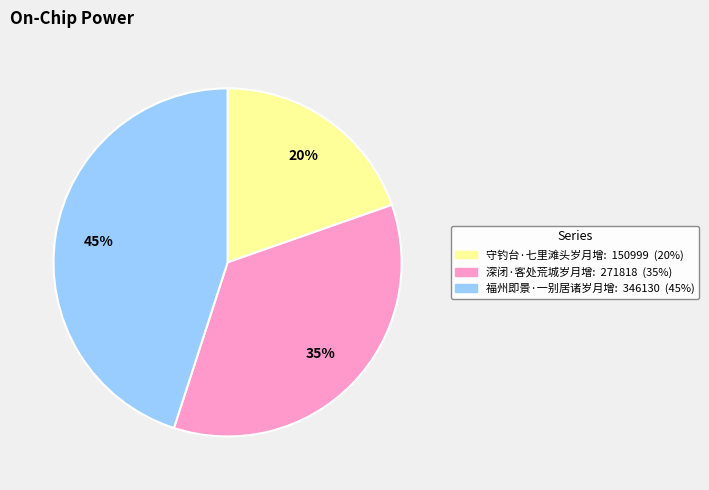

Is the sum of 守钓台·七里滩头岁月增 and 深闭·客处荒城岁月增 greater than half?

Yes